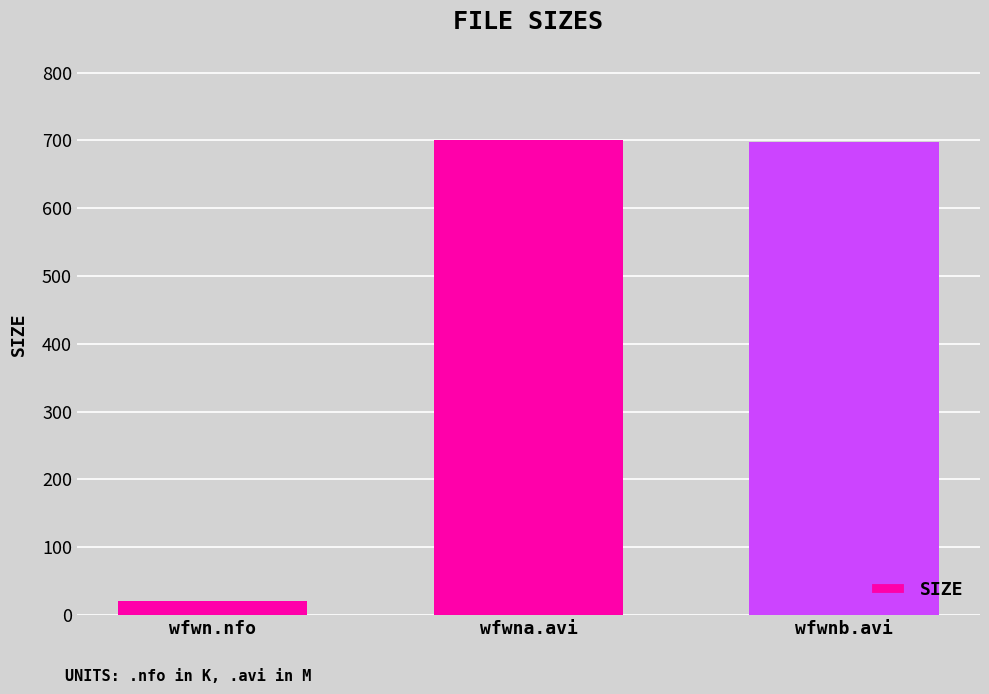

Is it true that the value at wfwnb.avi is 697.4?

True